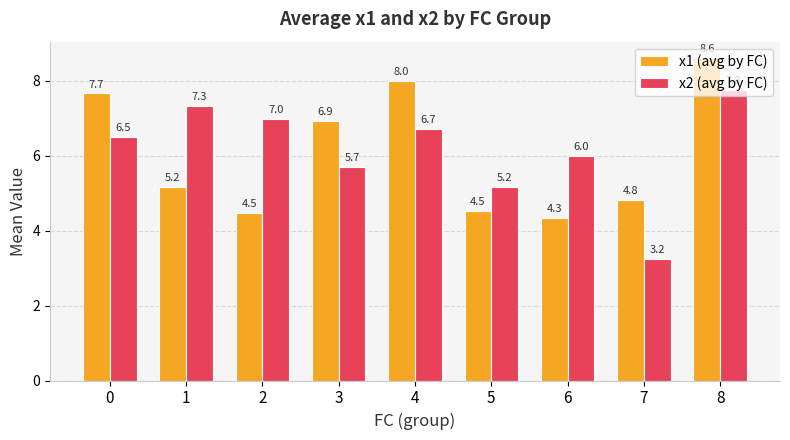

How many series are shown in this chart?

2